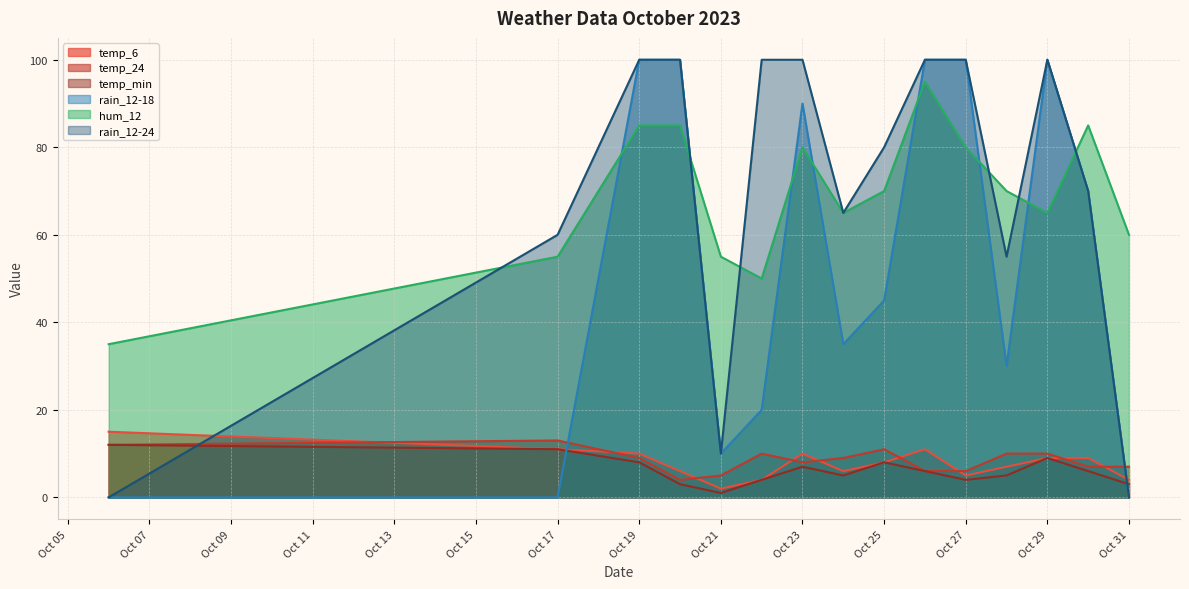

True or false: rain_12-18 has more than 1 points higher than both neighbors.

True